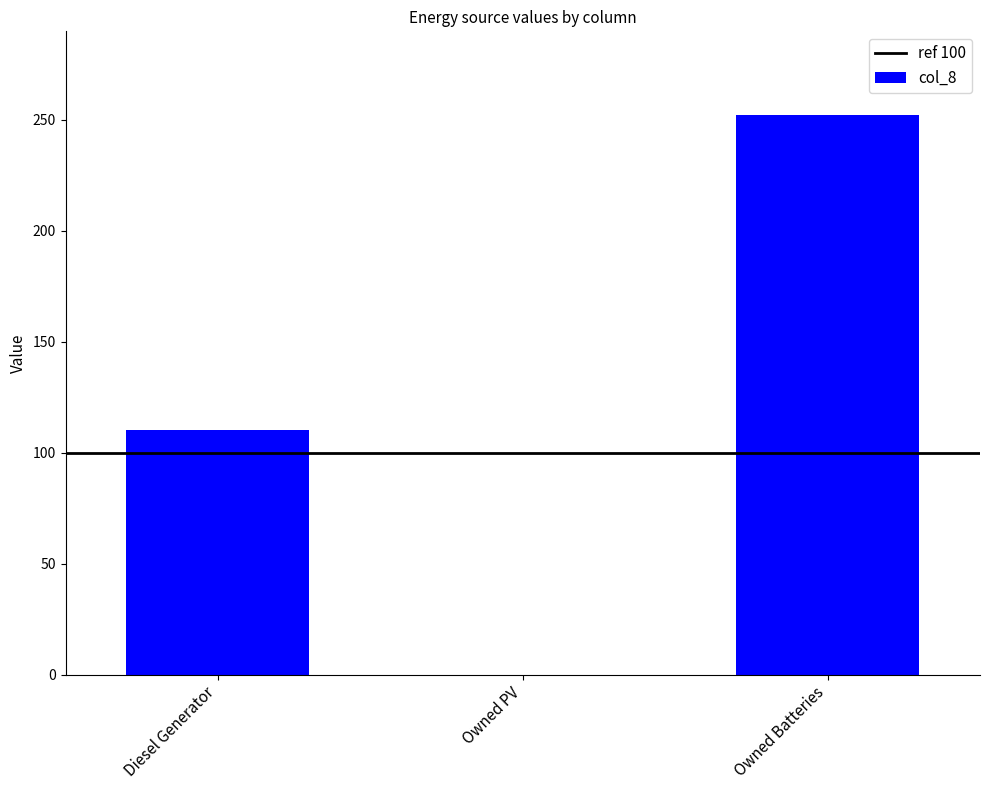

Which has a higher value, Owned Batteries or Owned PV?

Owned Batteries